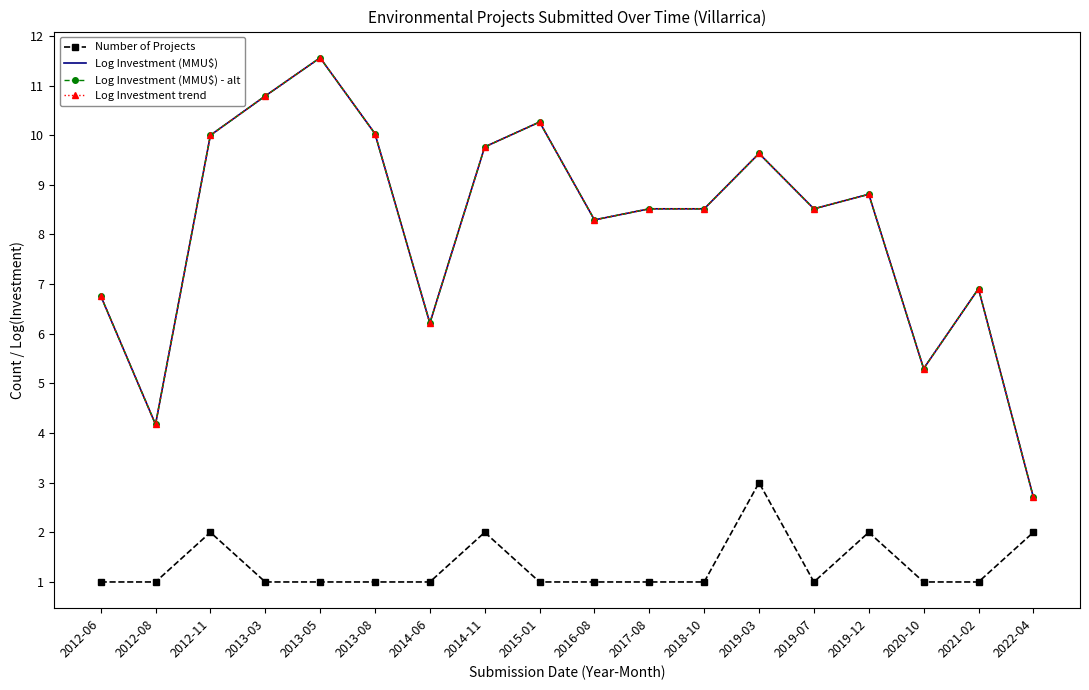

Between 2014-06 and 2017-08, which is larger?

2014-06